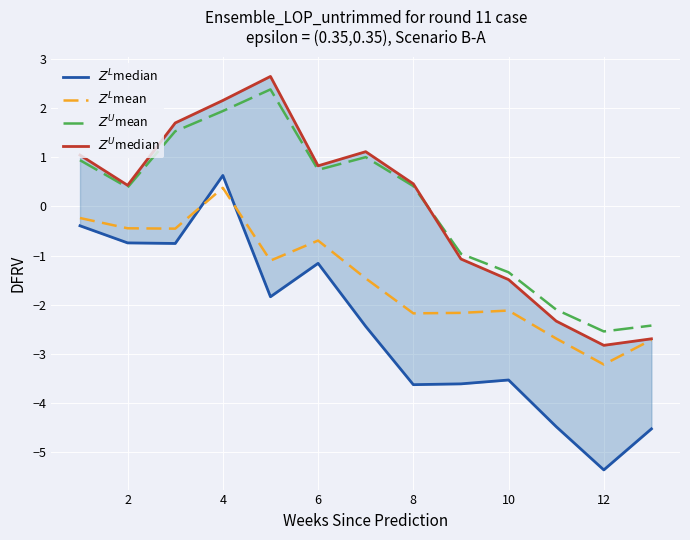

Is this an area chart (filled region under the line)?

No